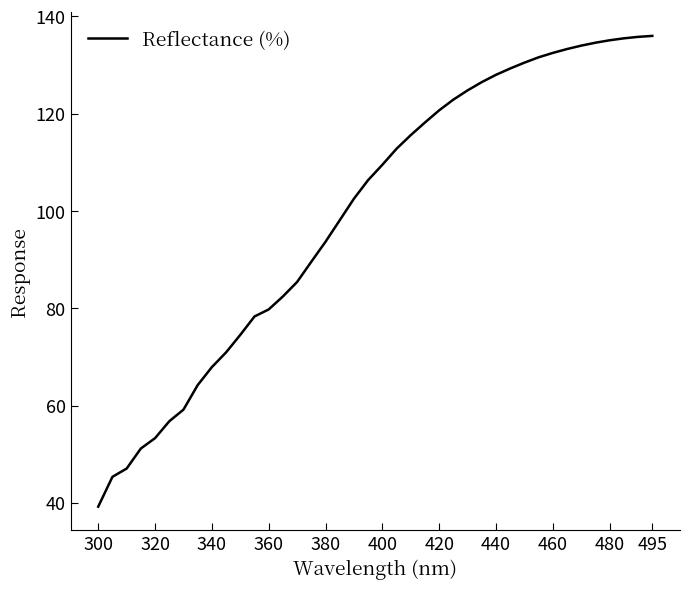

What is the difference between the maximum and minimum values?

96.8